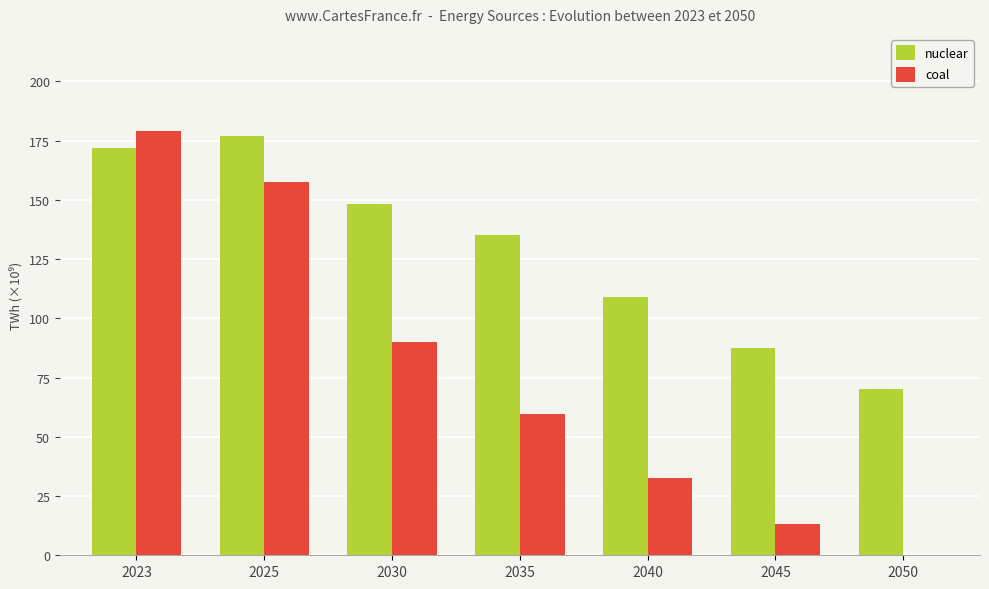

Is it true that coal equals 59.5 at 2035?

True